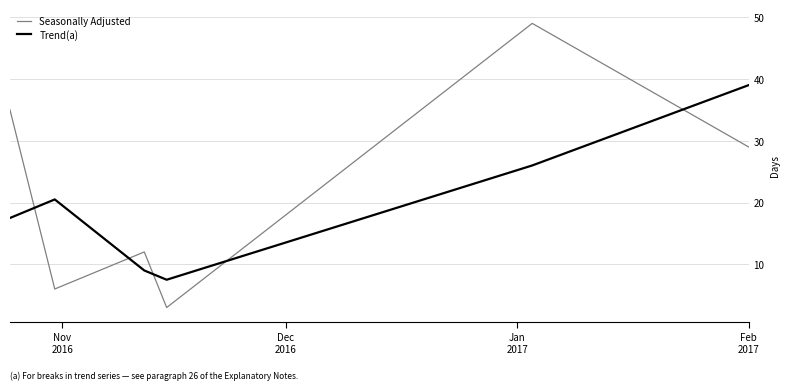

Which series has the largest total across all categories?

Seasonally Adjusted